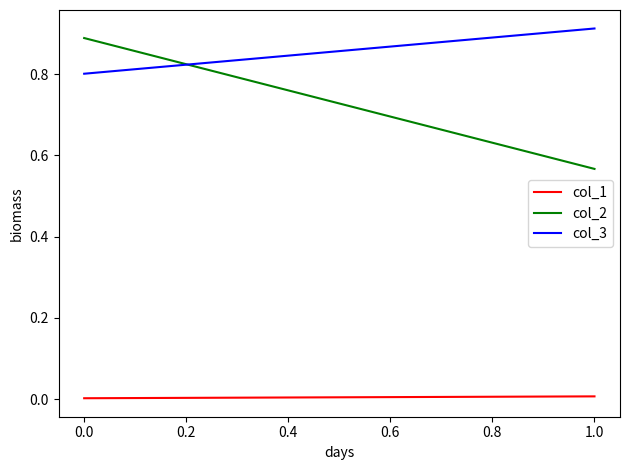

The col_2 series shows 0.9 at 0.0. True or false?

True